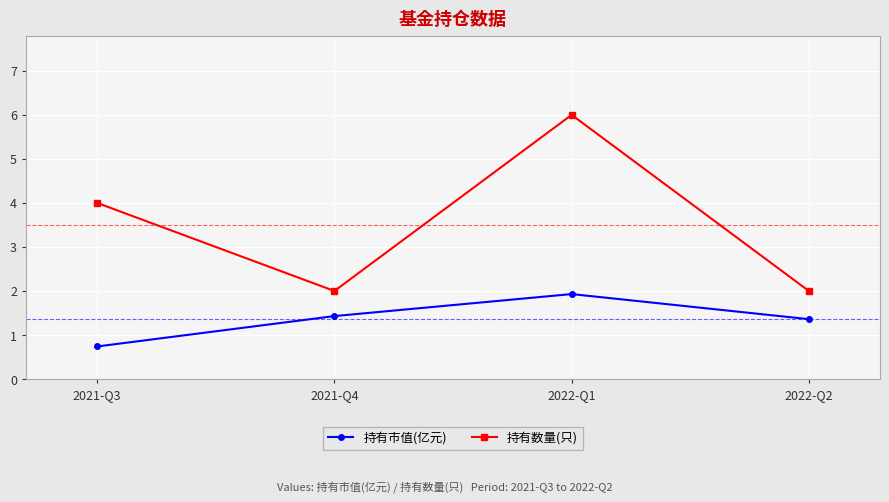

What position from the left is 2022-Q1?

3